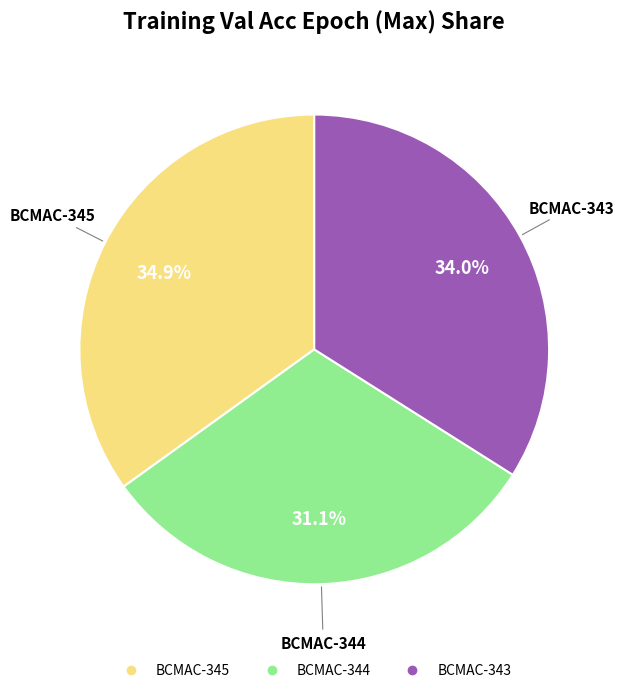

What portion of the pie excludes BCMAC-344?

68.9%